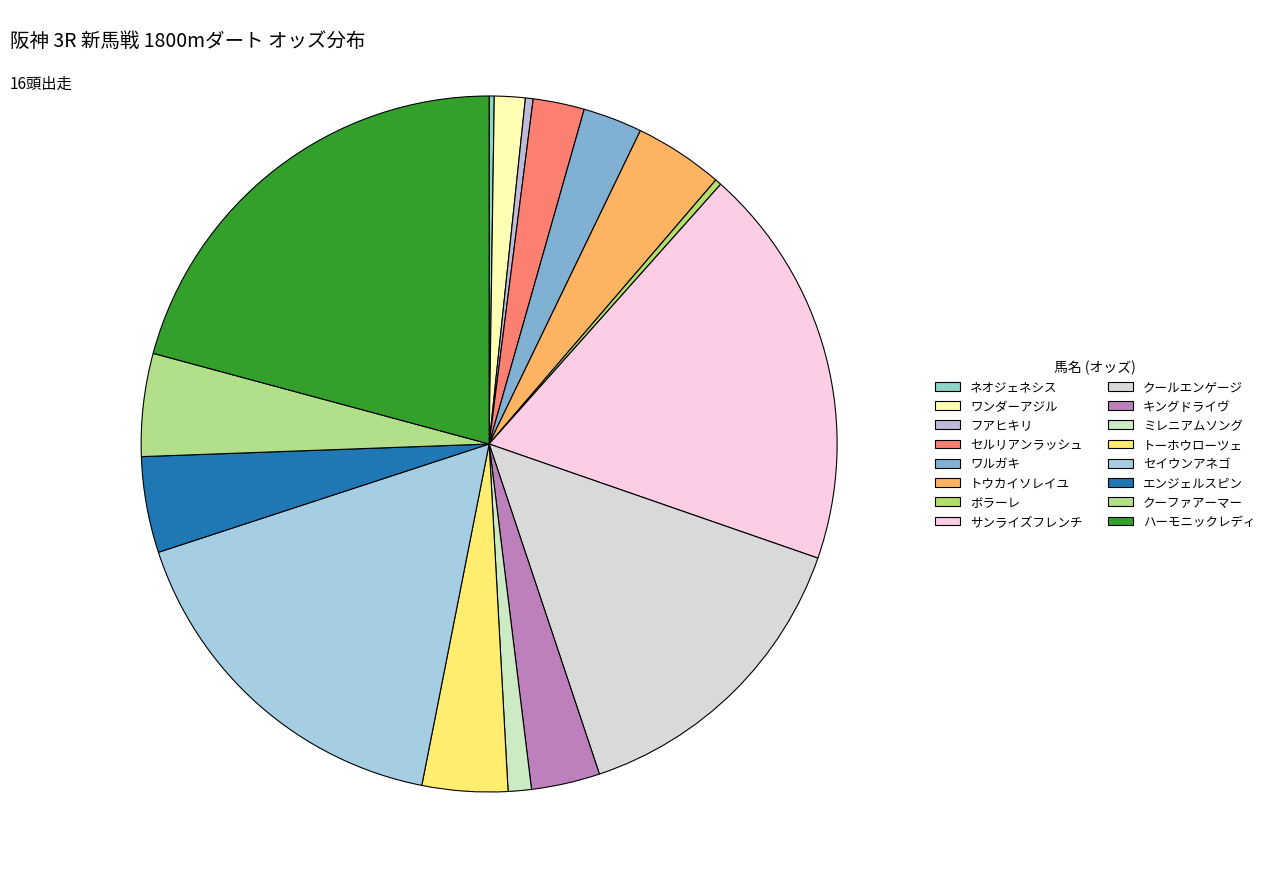

Approximately how many times larger is the value at セイウンアネゴ compared to トーホウローツェ?

4.2